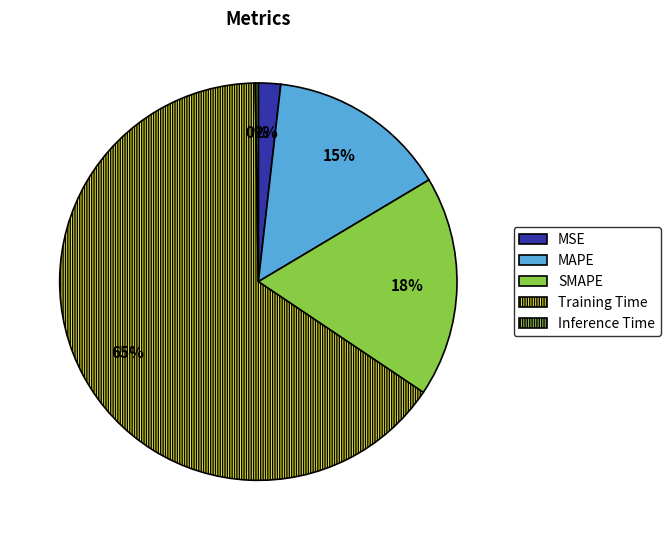

How many slices are in this pie chart?

5